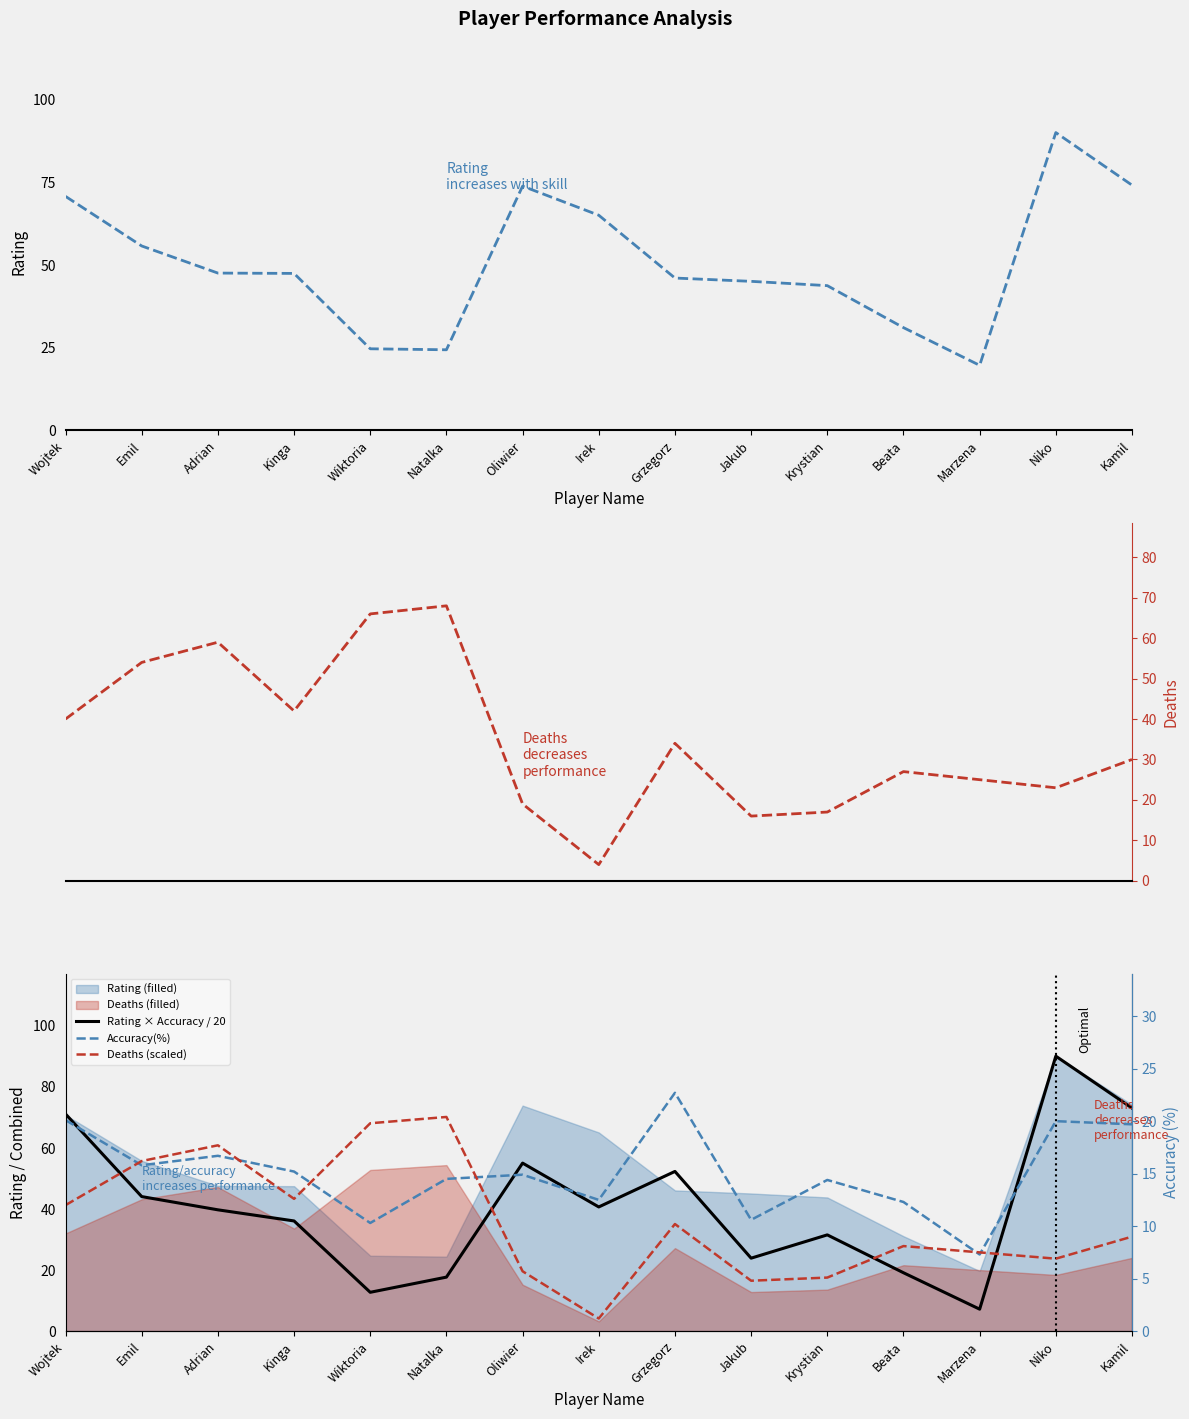

Reading left to right, extract all data points from this chart.

Rating: 70.8	55.8	47.6	47.5	24.7	24.4	73.9	65.1	46.1	45.1	43.8	31.1	19.7	90.1	74.2
Rating × Accuracy / 20: 71.2	44.1	39.7	36.1	12.7	17.7	55.1	40.7	52.3	23.9	31.5	19.1	7.2	90.1	73.1
Deaths: 40.0	54.0	59.0	42.0	66.0	68.0	19.0	4.0	34.0	16.0	17.0	27.0	25.0	23.0	30.0
Accuracy(%): 20.1	15.8	16.7	15.2	10.3	14.5	14.9	12.5	22.7	10.6	14.4	12.3	7.3	20.0	19.7
Deaths (scaled): 12.0	16.2	17.7	12.6	19.8	20.4	5.7	1.2	10.2	4.8	5.1	8.1	7.5	6.9	9.0